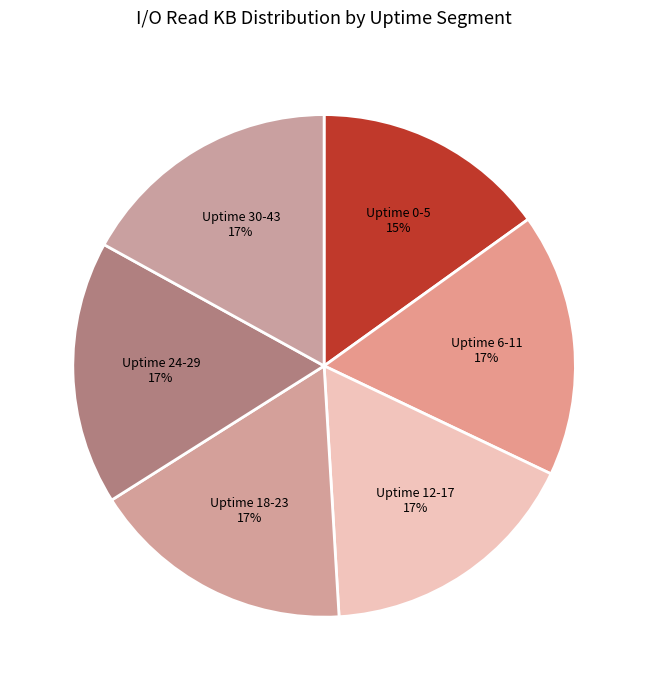

How many segments does this pie chart have?

6